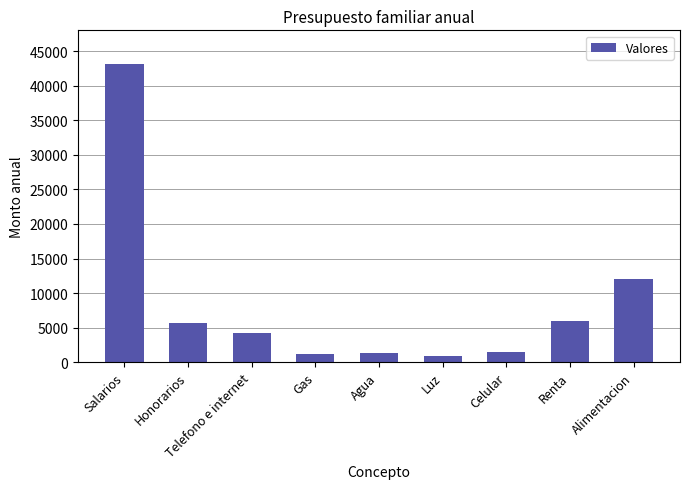

The value at Luz is 960. True or false?

True